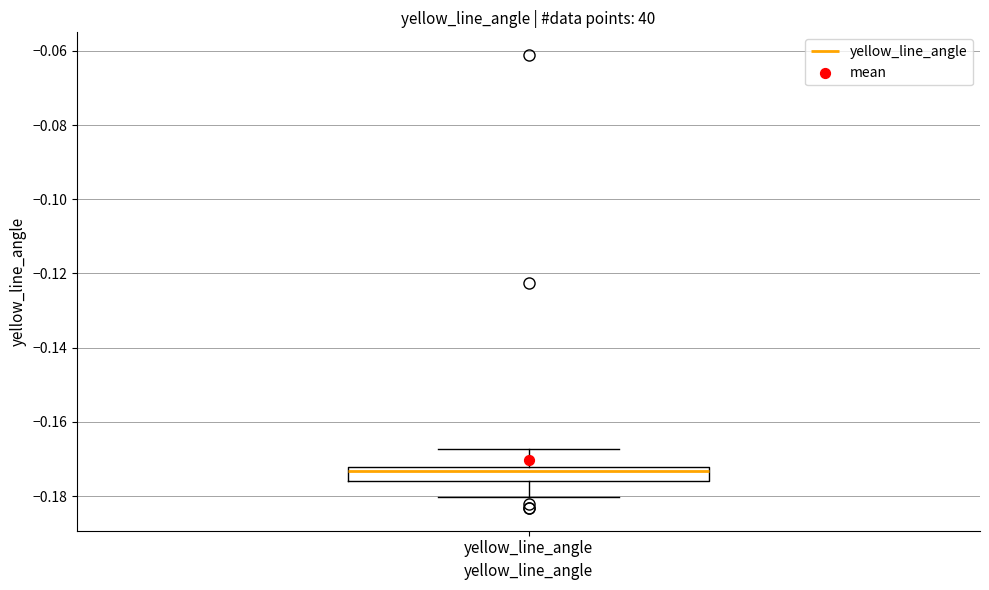

Read this box plot against the y-axis: the position of the median line, the range covered by the box, and the ends of both whiskers. The values are not printed on the chart, so give them approximately, as read against the axis.

median -0.174, box -0.176 to -0.172, whiskers -0.180 to -0.168